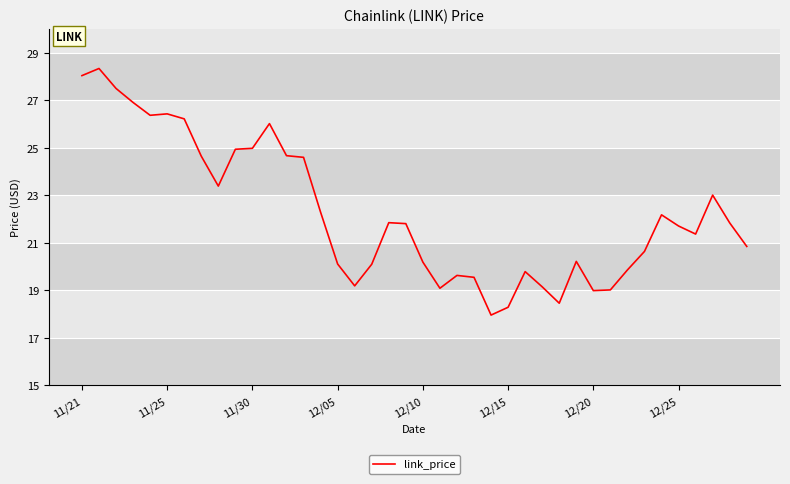

What is the maximum value shown in the chart?

28.3